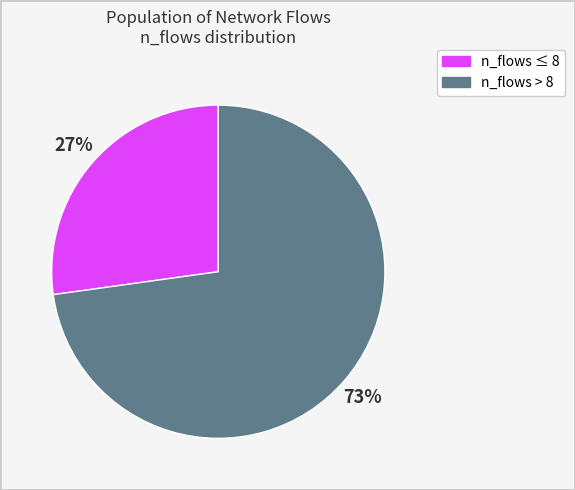

To the nearest percent, what is the difference between the largest and smallest slice percentages?

46%